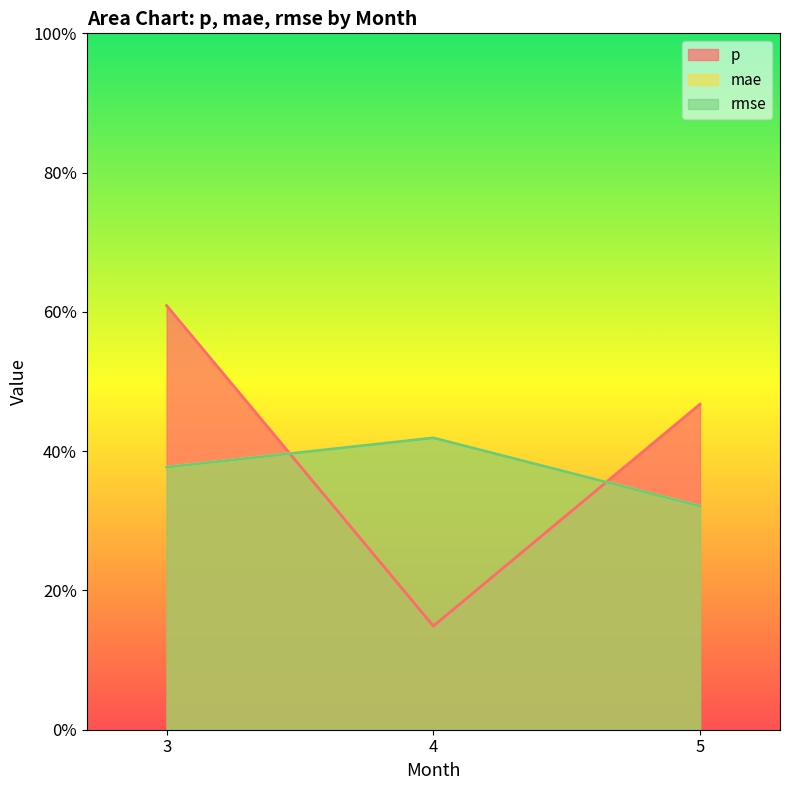

What is the value of the p point at the 2nd from the left?

0.1